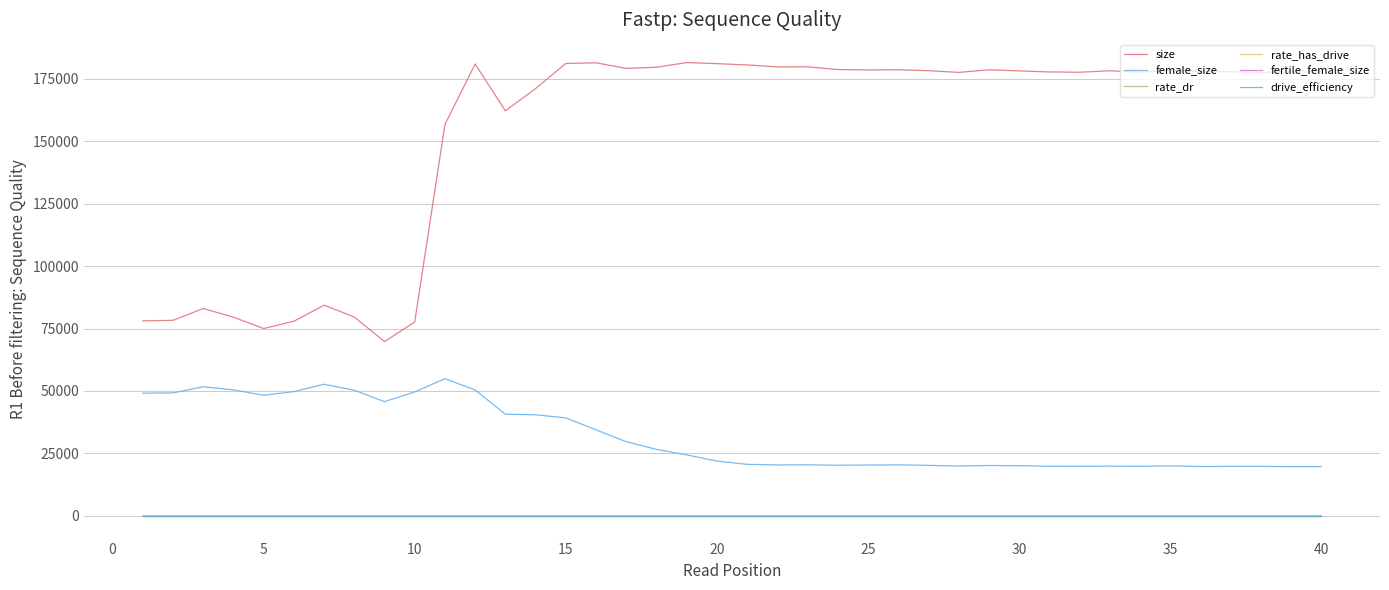

How many values in the female_size series are below 21943?

20